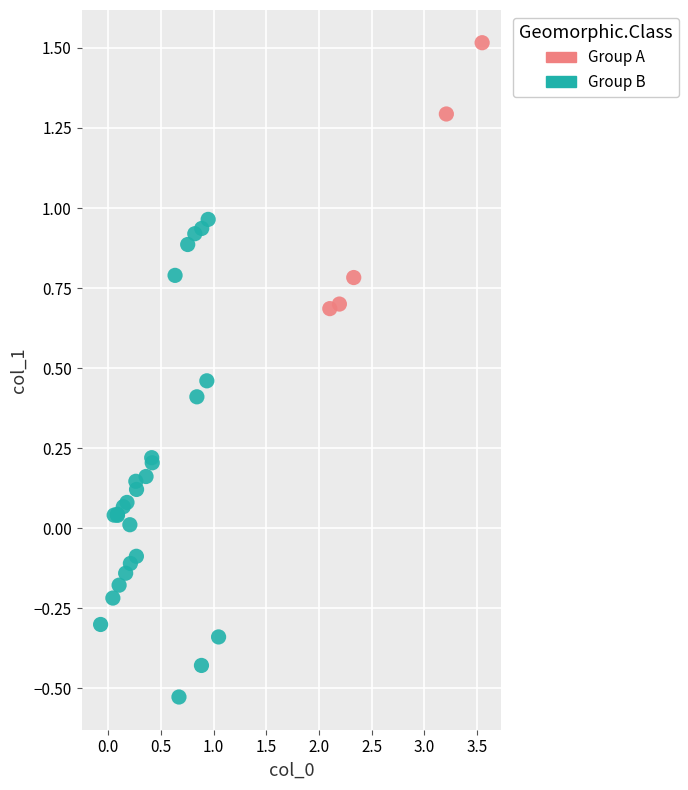

Which series has the largest Y range (max minus min)?

Group B